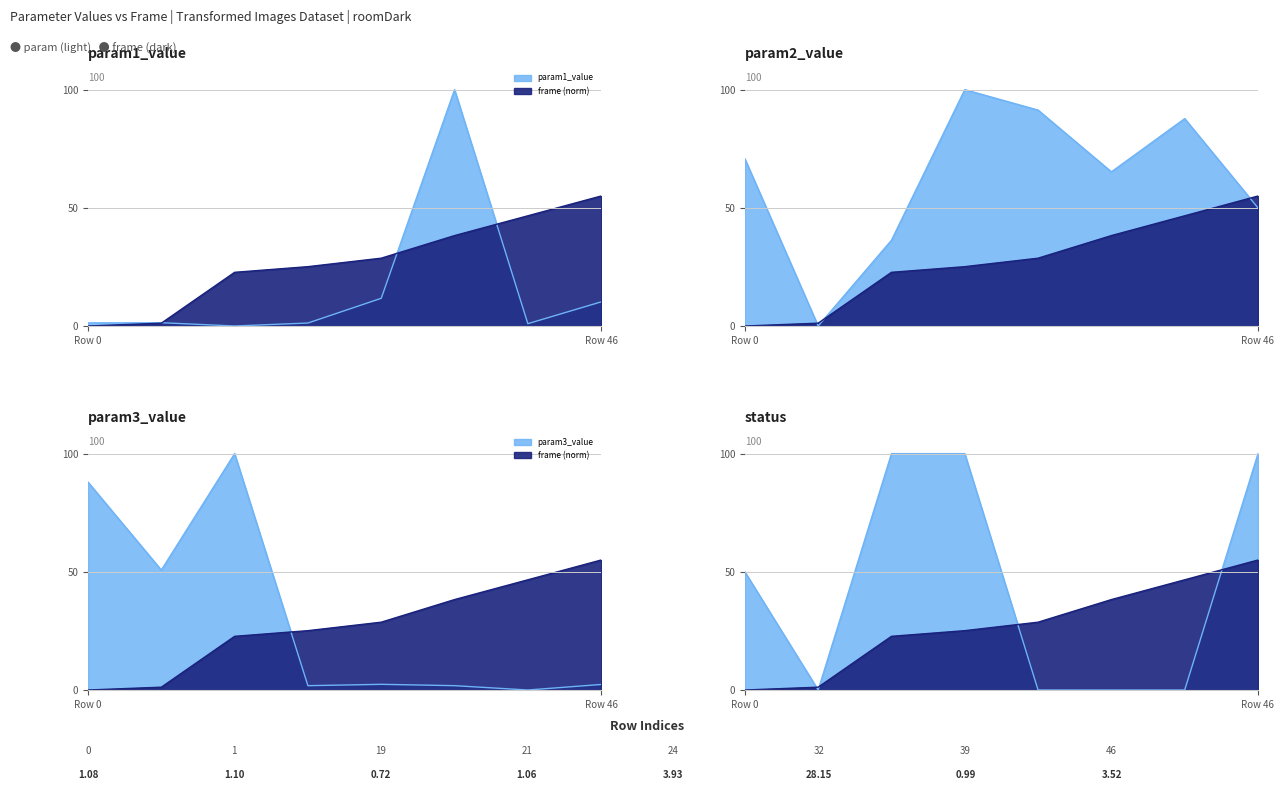

Rank the series at 32 from lowest to highest value.

status, param3_value, frame, param2_value, param1_value